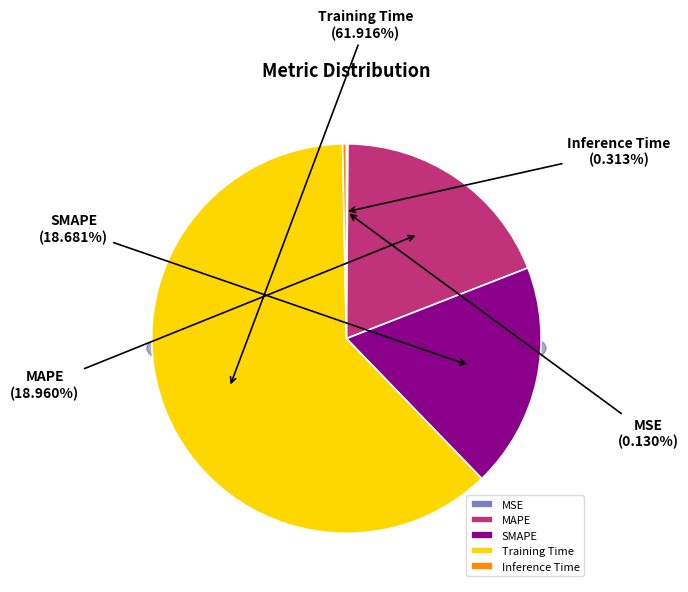

What percentage is the MAPE slice, to the nearest percent?

19%